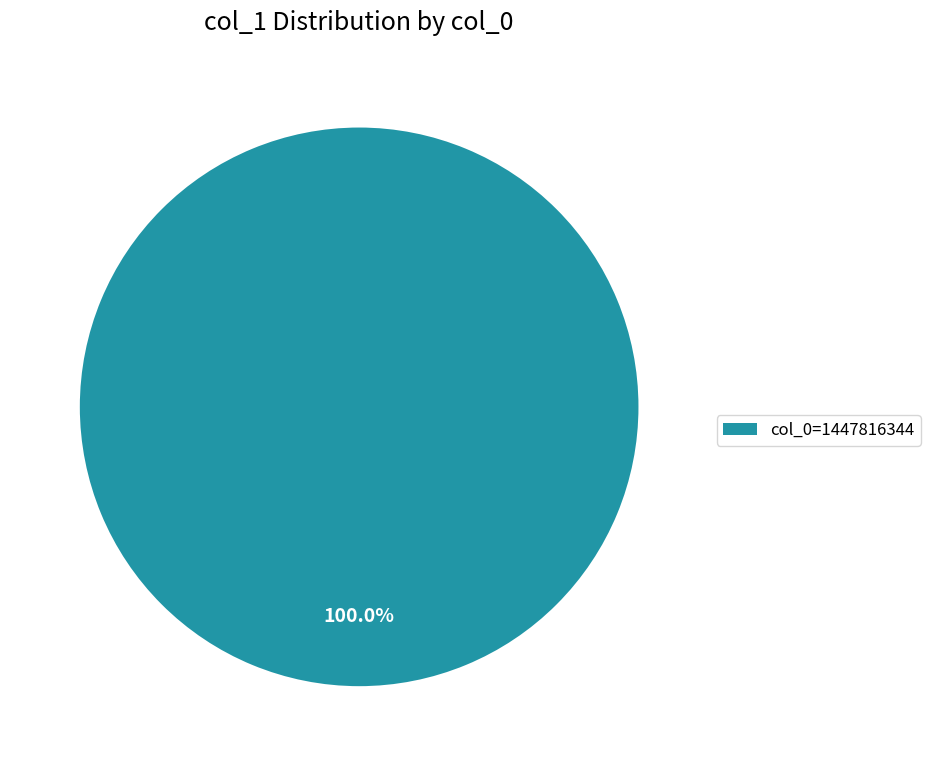

Rank the categories by value from lowest to highest.

col_0=1447816344